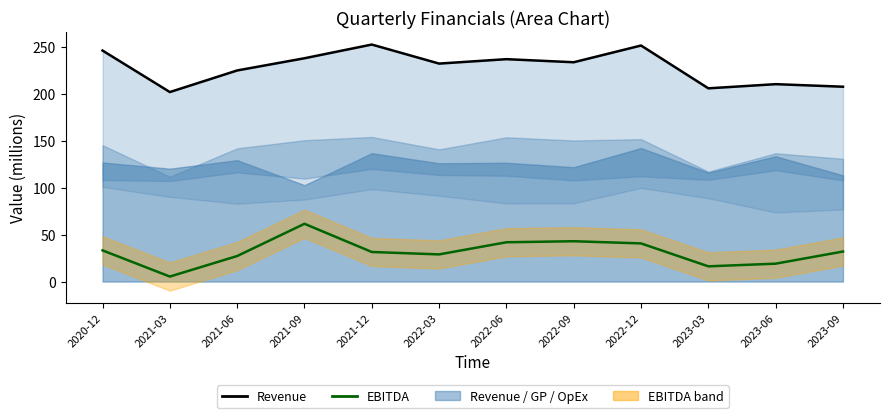

Where is the first local maximum for EBITDA (line)?

2021-09